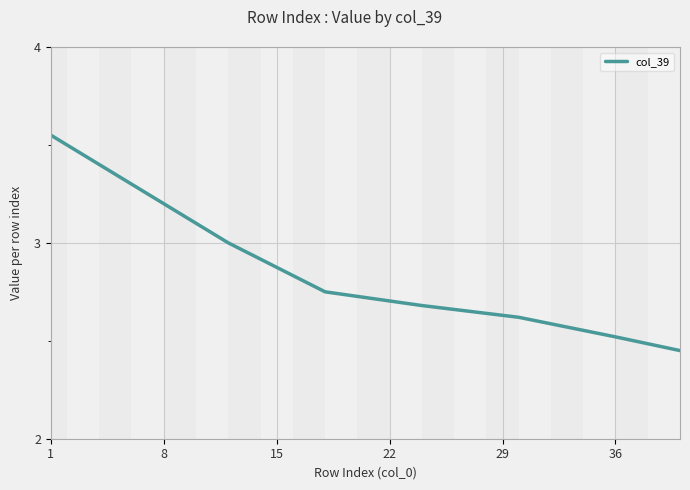

What is the sum of all values?

22.9